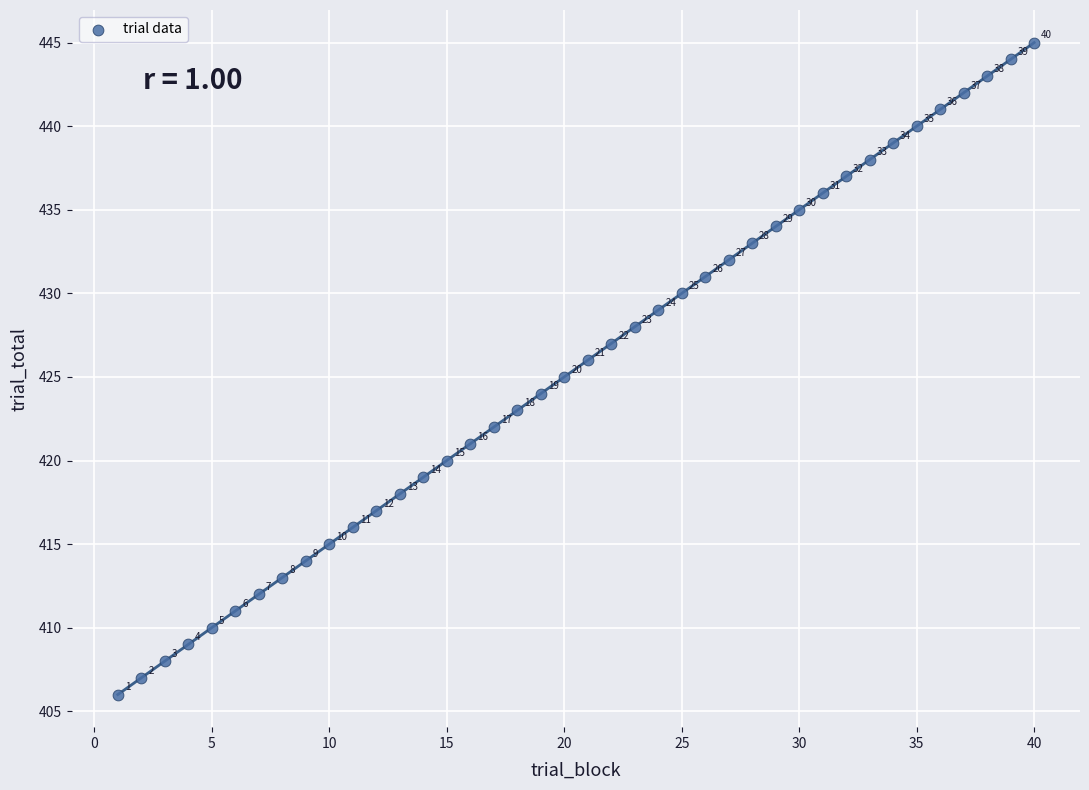

What is the range of X values (max minus min)?

39